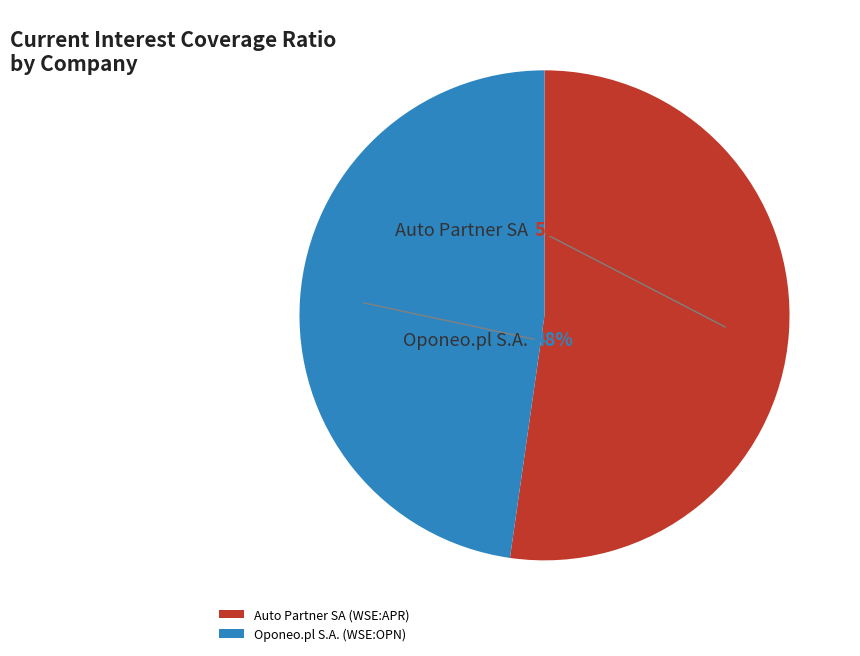

The Auto Partner SA (WSE:APR) slice represents 67% of the pie. True or false?

False